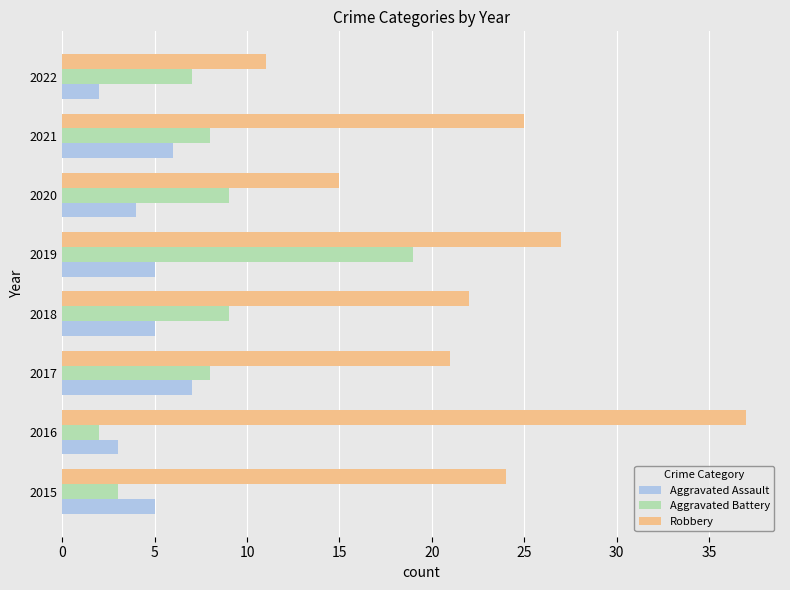

What is the minimum value shown in the chart?

2